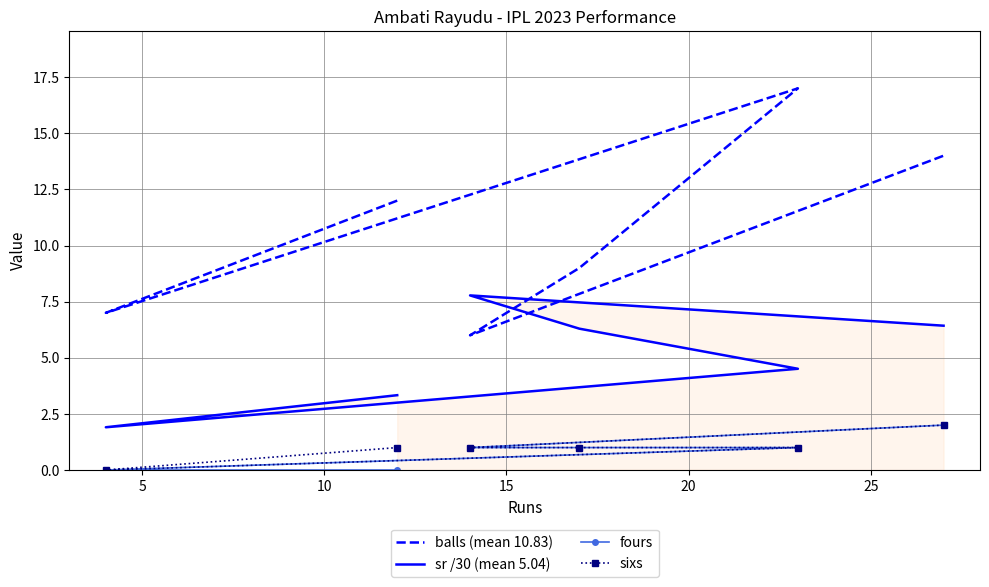

What is the average value of the sixs series?

1.0